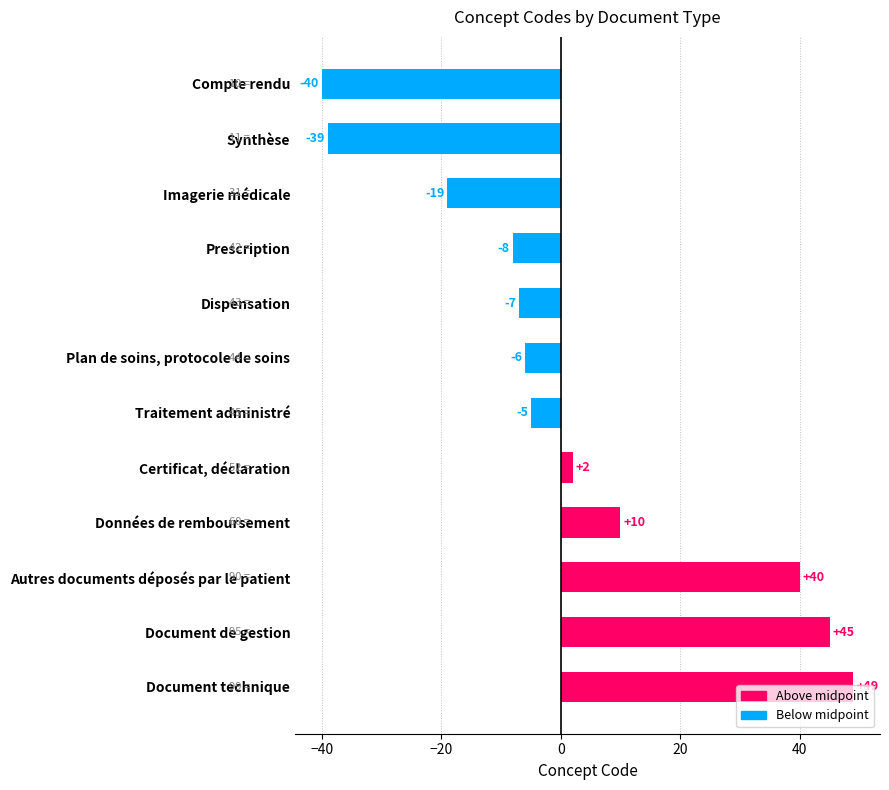

Which category has the highest value across all series?

Document technique